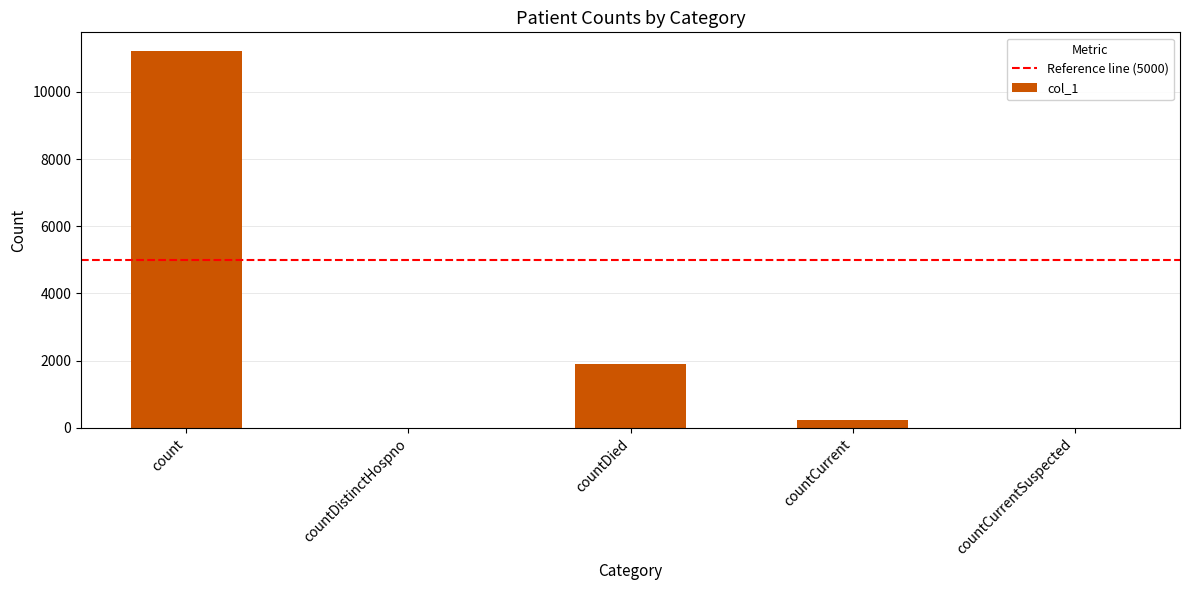

Are the bars horizontal?

No